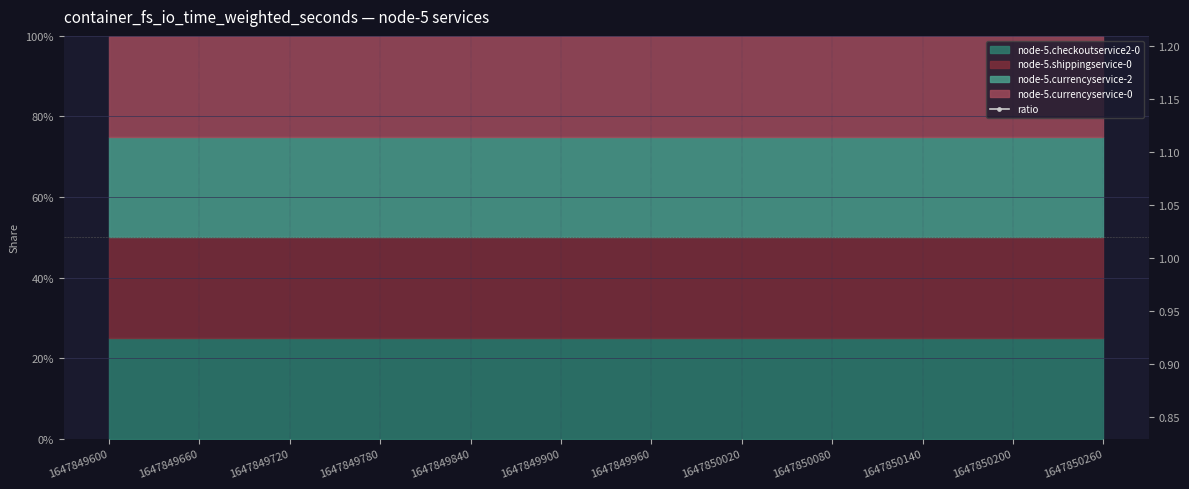

Between 1647849600 and 1647849780, which is larger?

1647849780